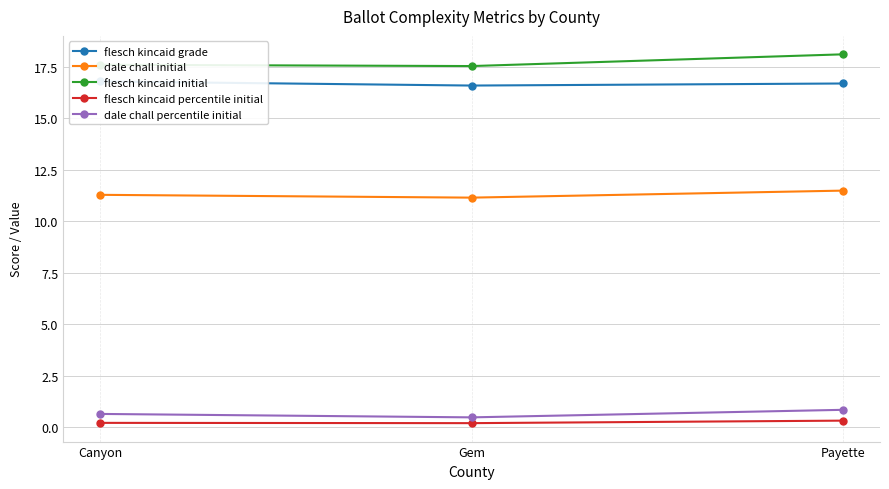

How many categories are shown in the chart?

3